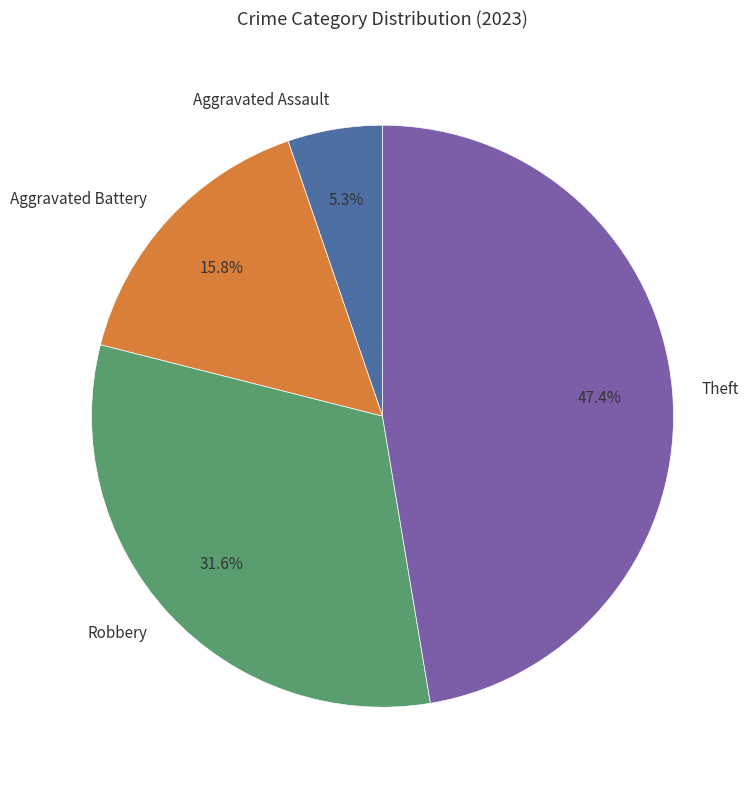

To the nearest percent, what portion does Theft represent?

47%